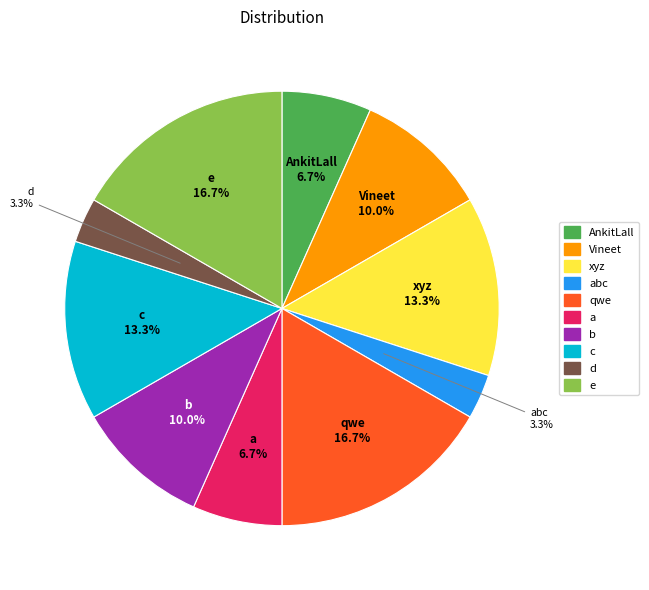

What percentage is NOT represented by Vineet?

90.0%